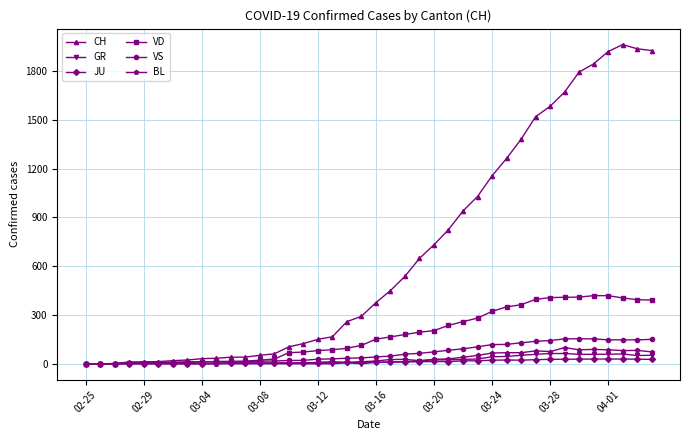

How many lines are shown in the chart?

6